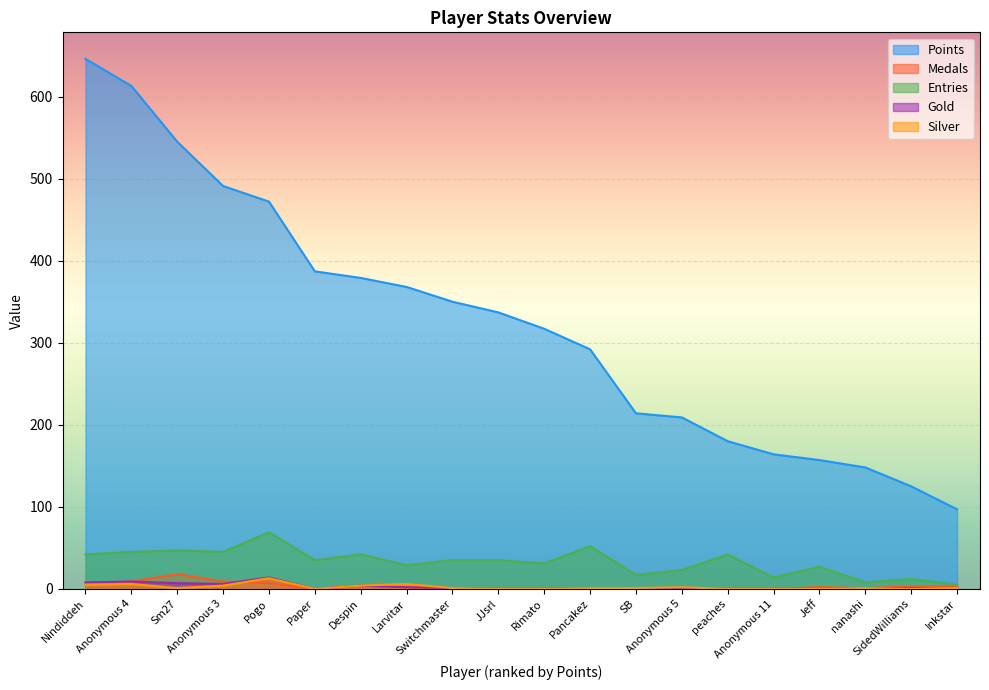

Which category has the lowest value across all series?

Paper